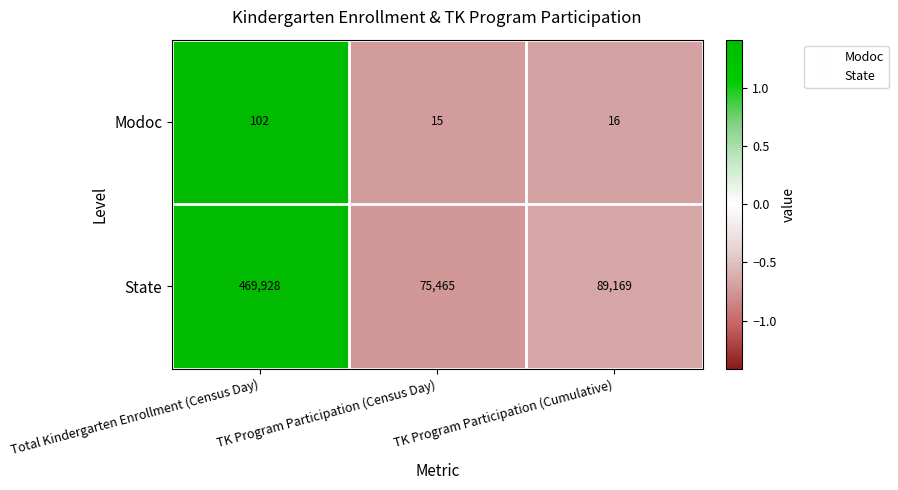

What is the sum of all State values?

634562